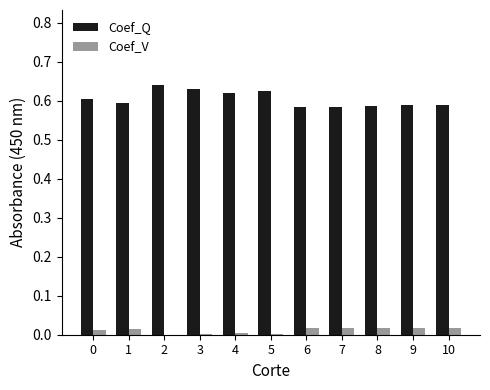

The Coef_Q series shows 0.8 at 1. True or false?

False